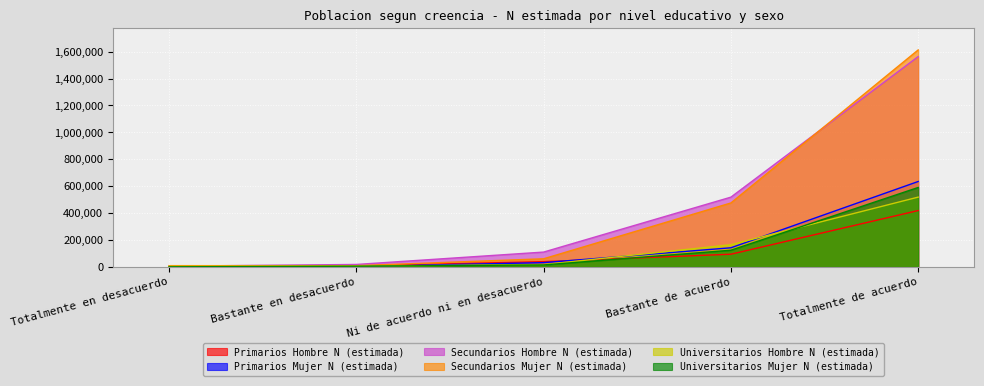

How many lines are shown in the chart?

6